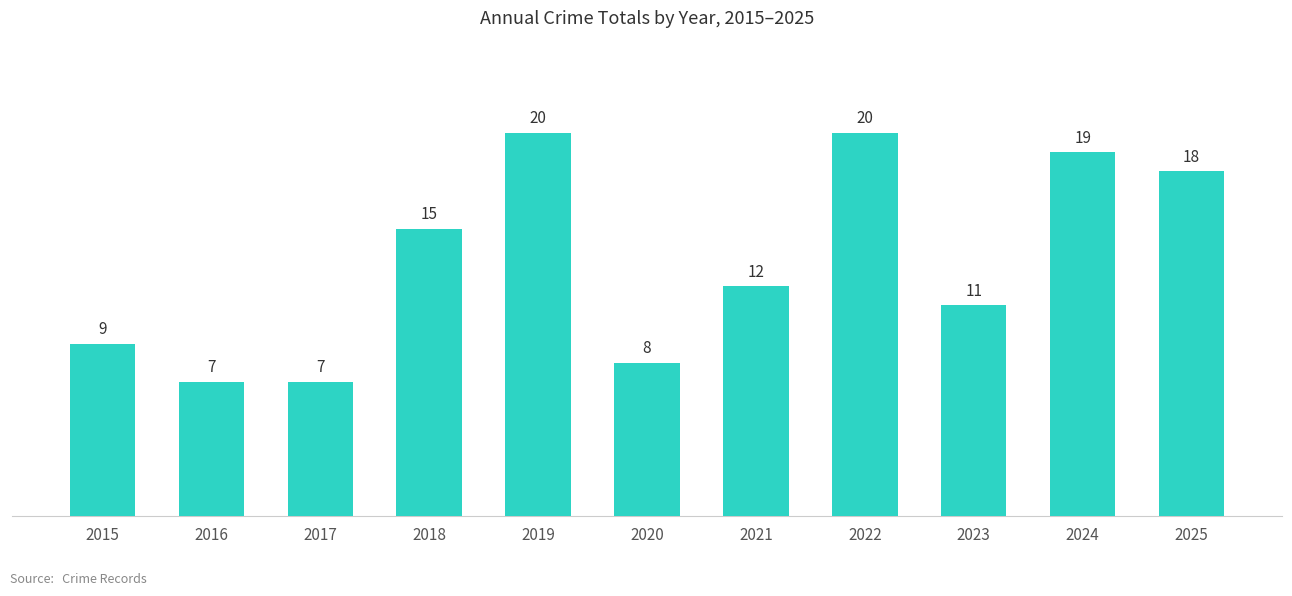

What is the sum of the values at 2023 and 2025?

29